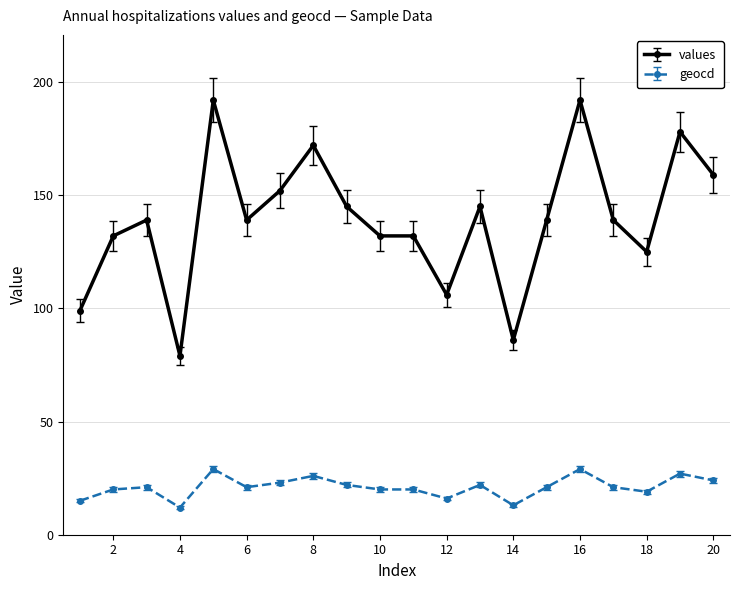

What is the value of the geocd point at the 10th from the left?

20